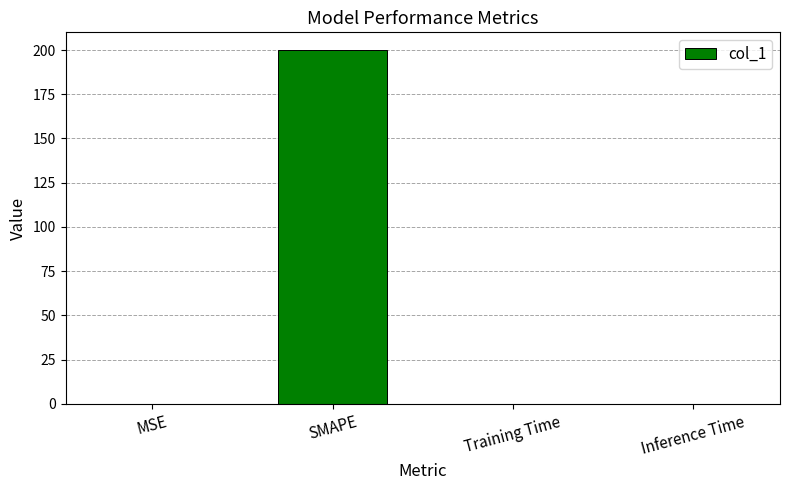

The chart shows a value of 0.0 at MSE. True or false?

True